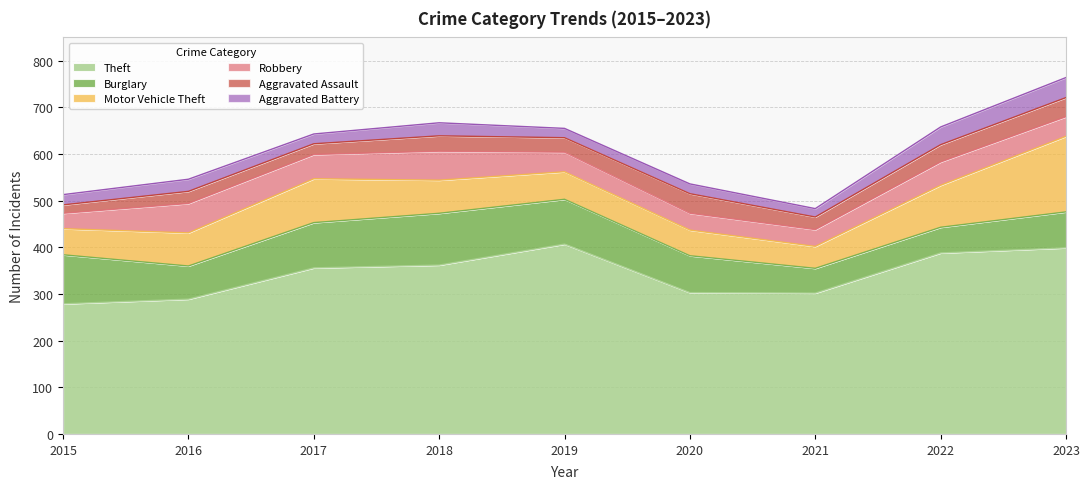

How many data points in Motor Vehicle Theft are less than 71?

4